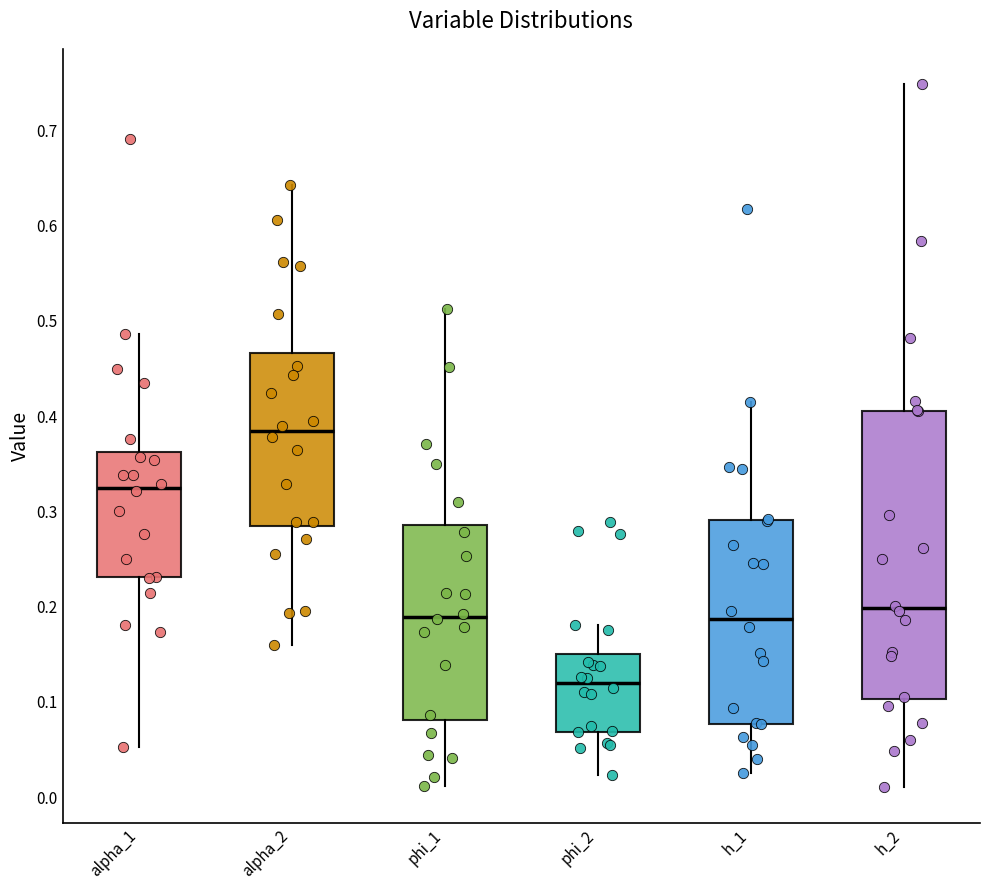

Which box's median line is the lowest?

phi_2